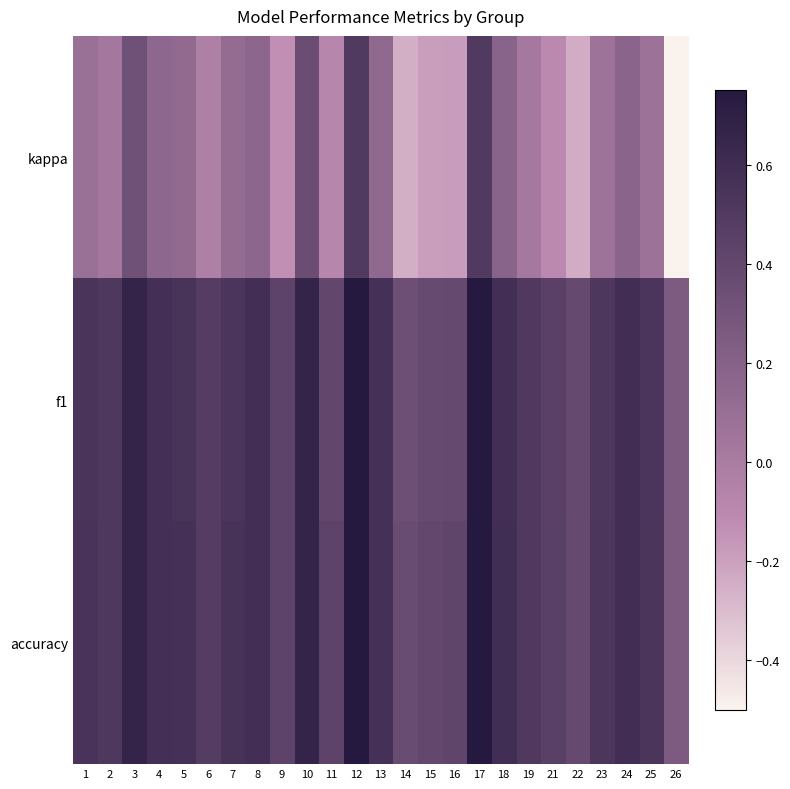

At 3, list the series in order from largest to smallest.

f1, accuracy, kappa